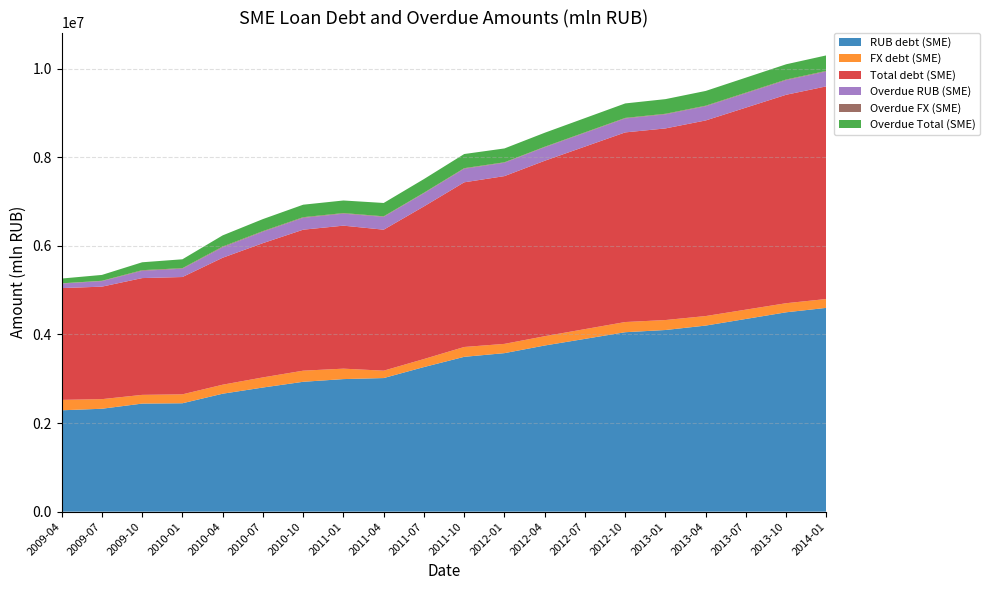

Reading left to right, transcribe all the data shown in this chart.

RUB debt (SME): 2009-04=2287747	2009-07=2322802	2009-10=2439153	2010-01=2446673	2010-04=2662114	2010-07=2801878	2010-10=2931186	2011-01=2992176	2011-04=3015534	2011-07=3263804	2011-10=3494693	2012-01=3577831	2012-04=3750000	2012-07=3900000	2012-10=4050000	2013-01=4100000	2013-04=4200000	2013-07=4350000	2013-10=4500000	2014-01=4600000
FX debt (SME): 2009-04=235248	2009-07=216547	2009-10=196785	2010-01=201300	2010-04=203417	2010-07=228411	2010-10=250948	2011-01=235394	2011-04=166638	2011-07=181048	2011-10=222034	2012-01=209023	2012-04=210000	2012-07=220000	2012-10=230000	2013-01=225000	2013-04=215000	2013-07=210000	2013-10=205000	2014-01=200000
Total debt (SME): 2009-04=2522995	2009-07=2539349	2009-10=2635939	2010-01=2647973	2010-04=2865531	2010-07=3030289	2010-10=3182134	2011-01=3227570	2011-04=3182172	2011-07=3444852	2011-10=3716727	2012-01=3786854	2012-04=3960000	2012-07=4120000	2012-10=4280000	2013-01=4325000	2013-04=4415000	2013-07=4560000	2013-10=4705000	2014-01=4800000
Overdue RUB (SME): 2009-04=101982	2009-07=124252	2009-10=163805	2010-01=187751	2010-04=235187	2010-07=257714	2010-10=267332	2011-01=271046	2011-04=289351	2011-07=297274	2011-10=306495	2012-01=301563	2012-04=305000	2012-07=310000	2012-10=315000	2013-01=318000	2013-04=320000	2013-07=325000	2013-10=330000	2014-01=335000
Overdue FX (SME): 2009-04=5829	2009-07=7987	2009-10=14550	2010-01=12360	2010-04=17187	2010-07=13880	2010-10=14605	2011-01=13002	2011-04=12037	2011-07=11333	2011-10=12670	2012-01=10616	2012-04=11000	2012-07=11500	2012-10=12000	2013-01=12500	2013-04=13000	2013-07=13500	2013-10=14000	2014-01=14500
Overdue Total (SME): 2009-04=107811	2009-07=132239	2009-10=178355	2010-01=200111	2010-04=252374	2010-07=271594	2010-10=281937	2011-01=284048	2011-04=301388	2011-07=308607	2011-10=319165	2012-01=312179	2012-04=316000	2012-07=321500	2012-10=327000	2013-01=330500	2013-04=333000	2013-07=338500	2013-10=344000	2014-01=349500